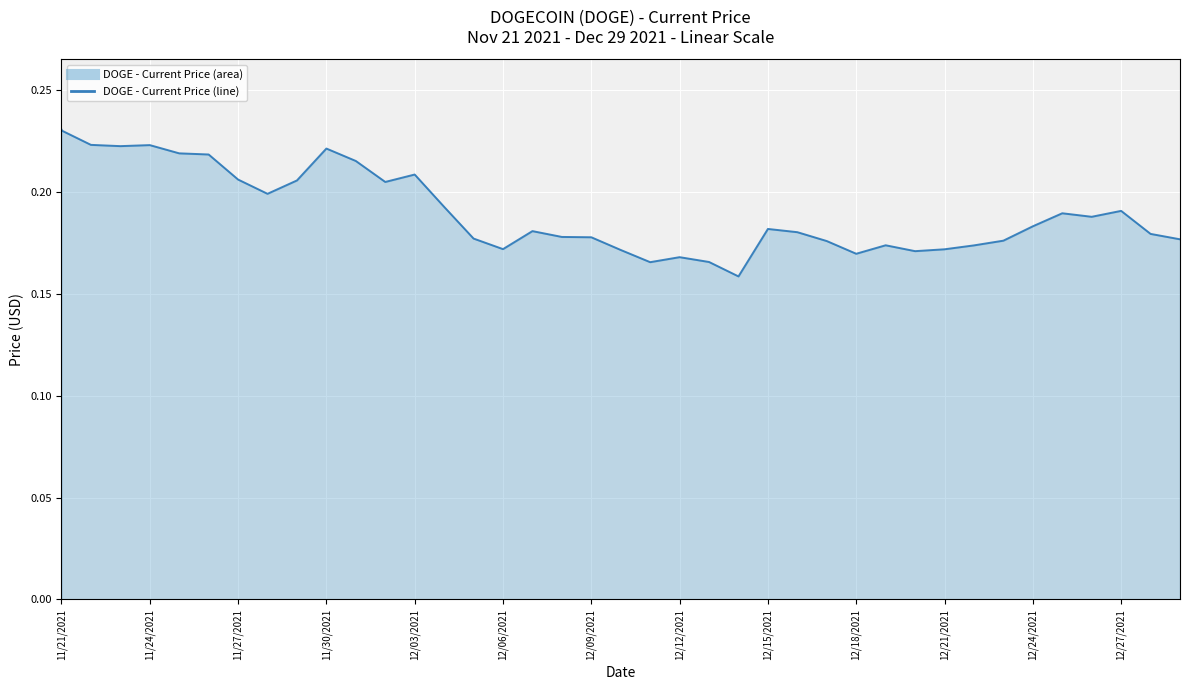

How many interior local peaks (higher than both neighbors) does the data have?

9